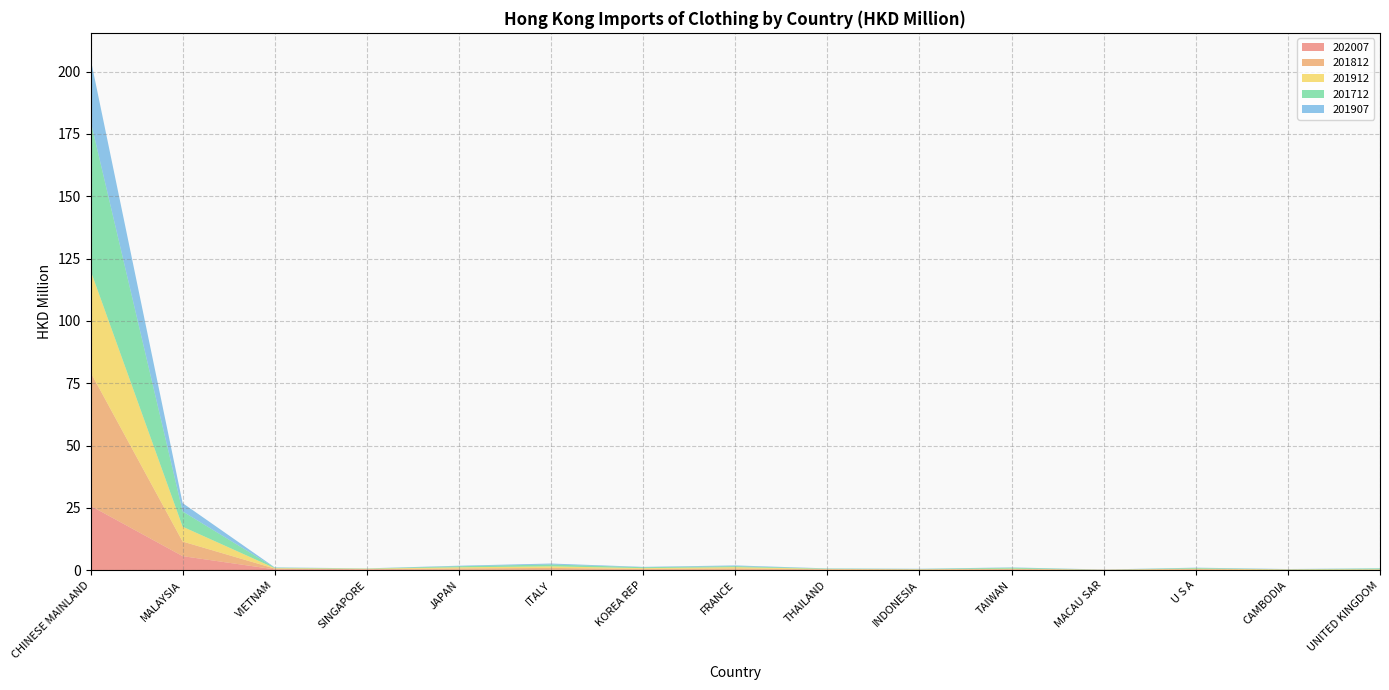

Reading right to left, list all the values displayed in this chart.

202007: 0.1	0.1	0.1	0.1	0.1	0.2	0.2	0.2	0.2	0.2	0.2	0.3	0.3	5.6	25.8
201812: 0.2	0.0	0.3	0.0	0.3	0.1	0.2	0.5	0.3	0.7	0.5	0.1	0.3	5.9	53.6
201912: 0.1	0.2	0.2	0.0	0.2	0.1	0.2	0.5	0.3	0.6	0.4	0.2	0.2	6.0	40.9
201712: 0.4	0.0	0.3	0.0	0.4	0.1	0.1	0.4	0.4	0.8	0.4	0.1	0.2	6.1	60.0
201907: 0.1	0.1	0.1	0.0	0.1	0.1	0.1	0.3	0.2	0.4	0.2	0.0	0.1	3.3	25.0